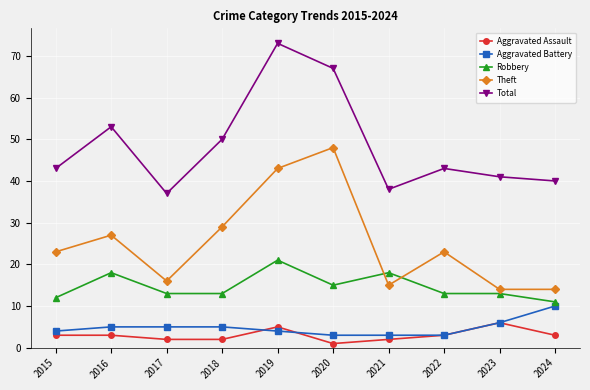

What is the difference between the highest and lowest values at 2021?

36